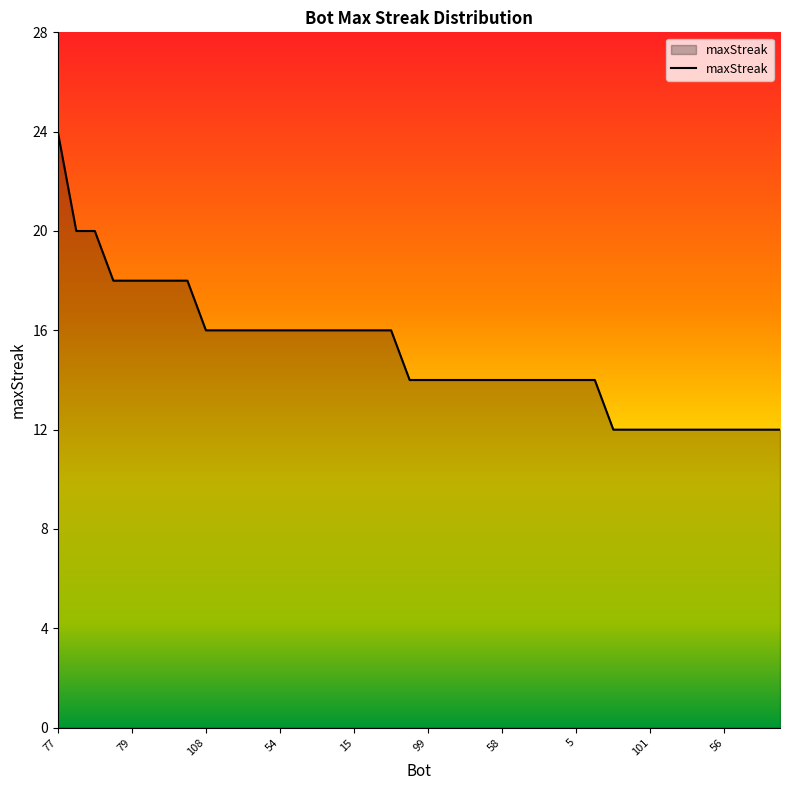

What is the maximum value shown in the chart?

24